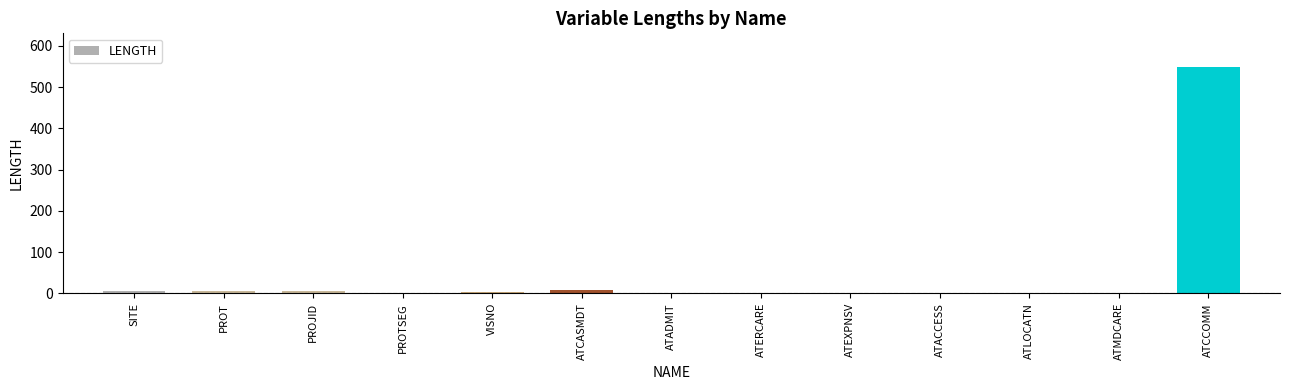

What is the greatest value displayed?

548